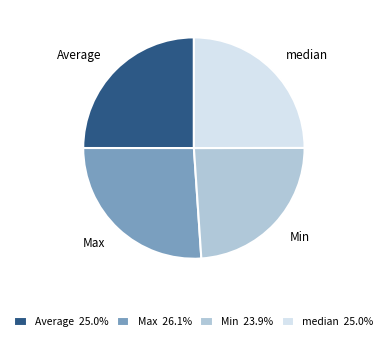

Between Average and Max, which is larger?

Max